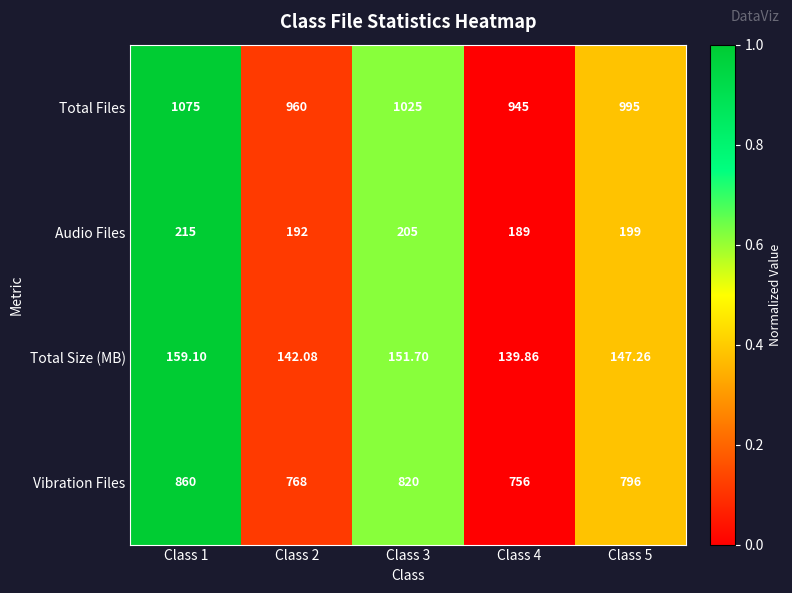

At Class 2, list the series in order from smallest to largest.

Total Size (MB), Audio Files, Vibration Files, Total Files